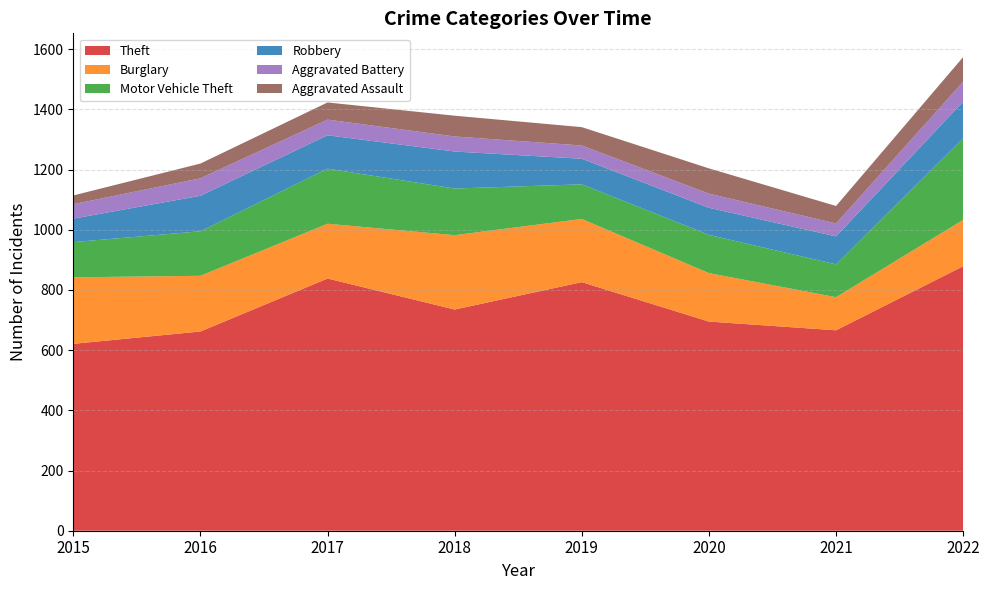

Reading left to right, transcribe all the data shown in this chart.

Theft: 2015=621	2016=662	2017=838	2018=735	2019=826	2020=695	2021=666	2022=879
Burglary: 2015=221	2016=185	2017=182	2018=247	2019=210	2020=161	2021=110	2022=154
Motor Vehicle Theft: 2015=117	2016=148	2017=183	2018=155	2019=115	2020=127	2021=109	2022=271
Robbery: 2015=78	2016=118	2017=111	2018=123	2019=85	2020=90	2021=93	2022=122
Aggravated Battery: 2015=48	2016=58	2017=52	2018=50	2019=44	2020=47	2021=43	2022=66
Aggravated Assault: 2015=29	2016=49	2017=57	2018=69	2019=61	2020=84	2021=58	2022=82